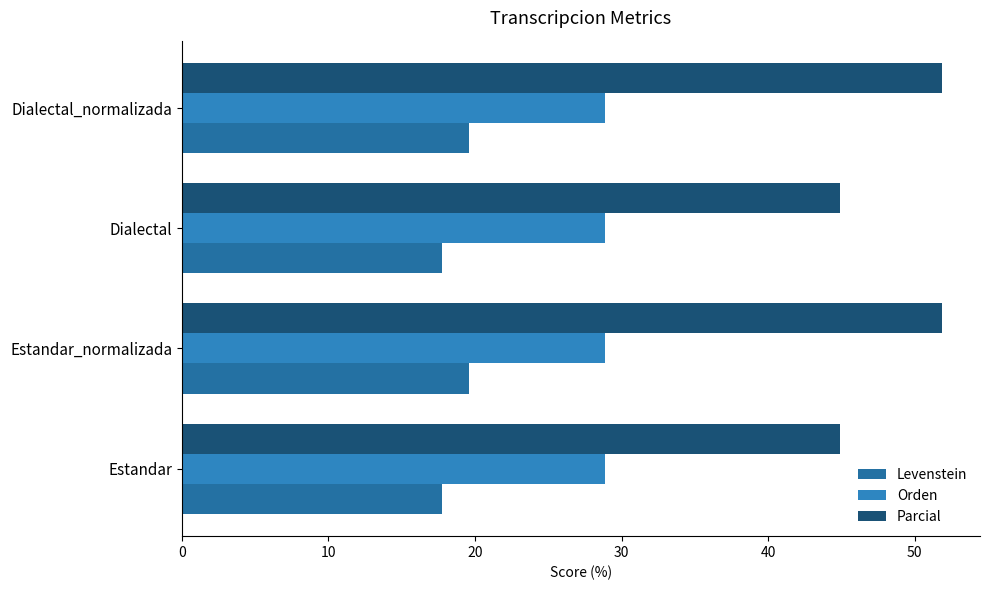

Count the number of categories in the chart.

4